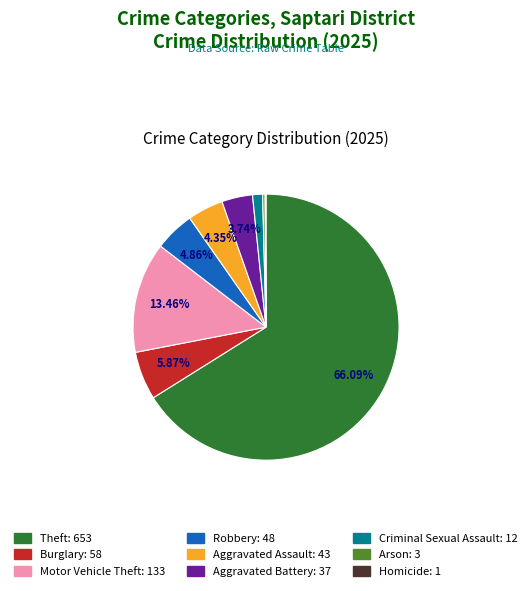

Which slice represents more than half of the pie?

Theft